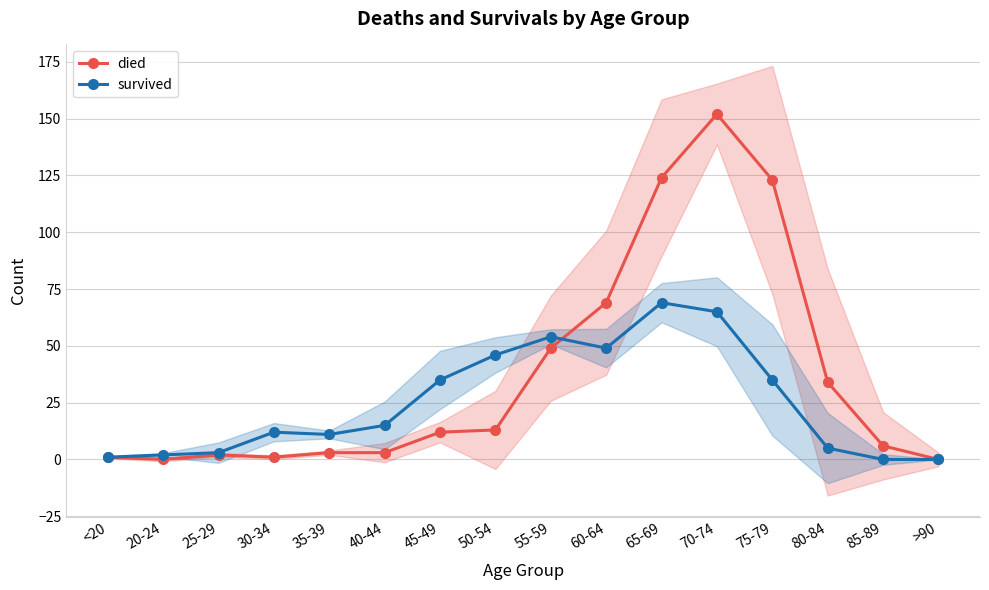

What is the total value across all series at 30-34?

13